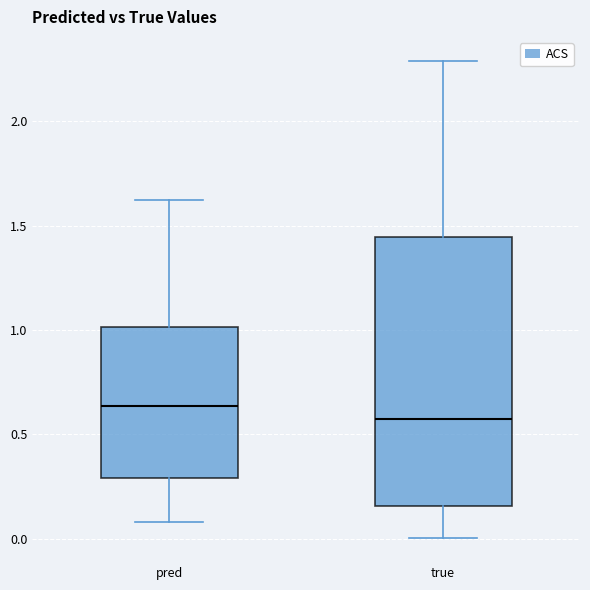

Where does the upper whisker of the box for pred end on the y-axis? The values are not printed on the chart, so give them approximately, as read against the axis.

1.65